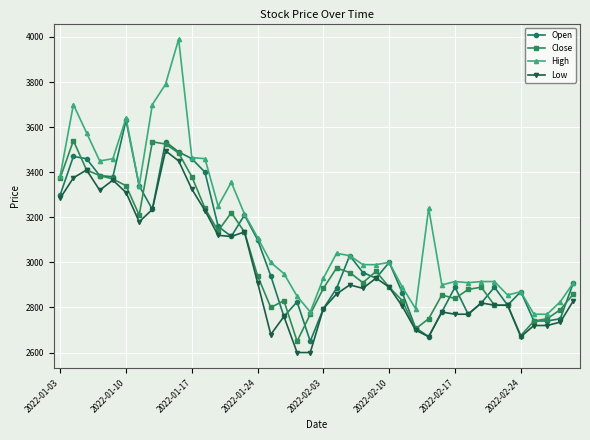

What is the value of the Low point at the 32nd from the left?

2770